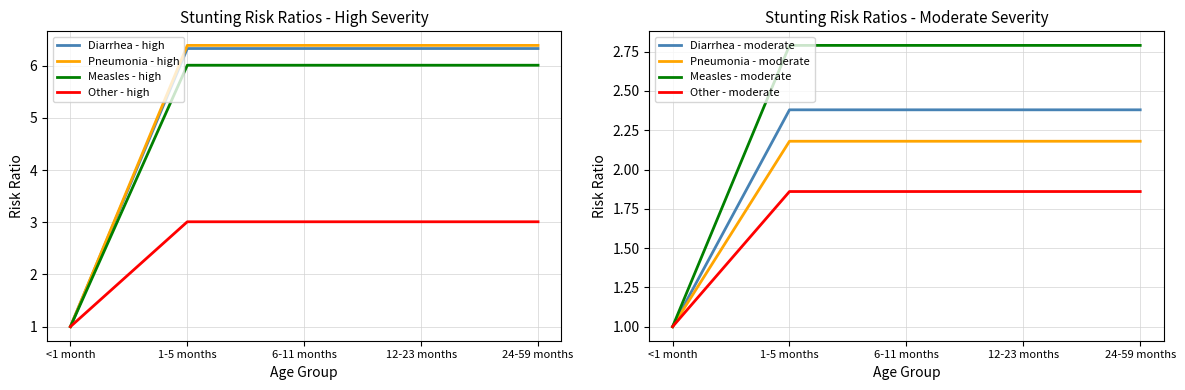

Which series changed the most between <1 month and 24-59 months?

Other - high